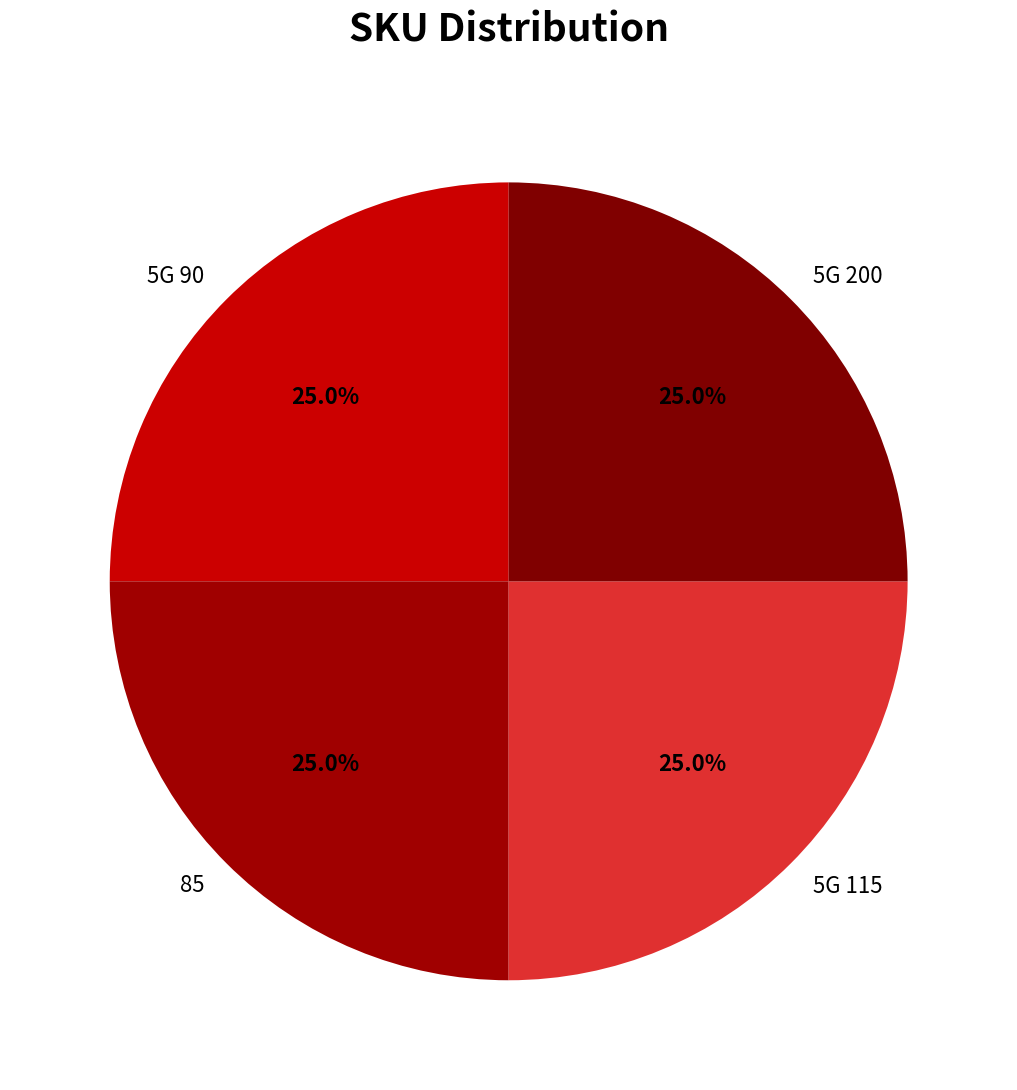

Approximately how many times larger is the value at 85 compared to 5G 90?

1.0